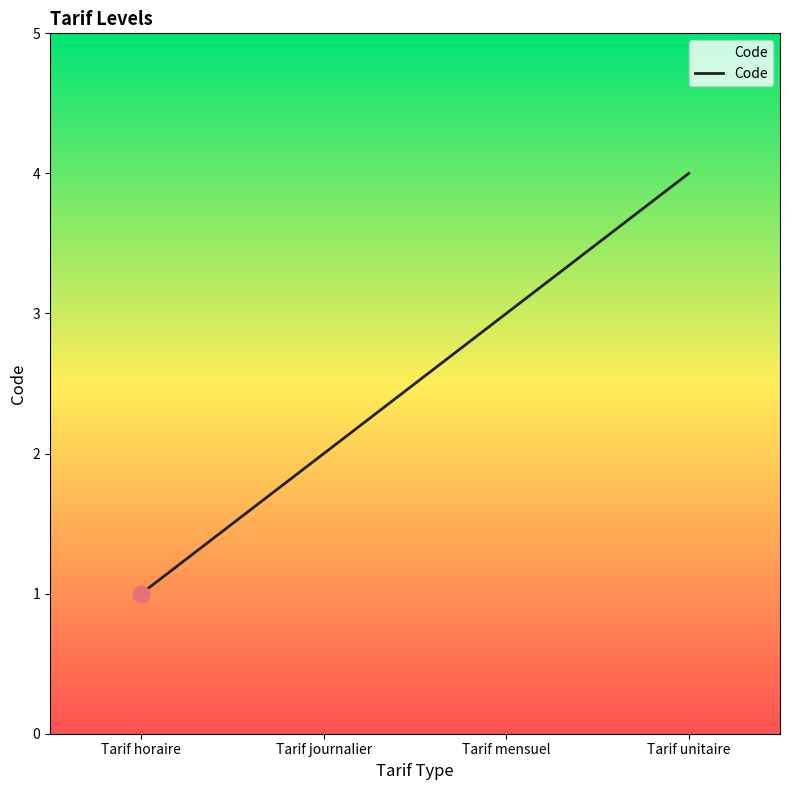

Which has a higher value, Tarif journalier or Tarif horaire?

Tarif journalier